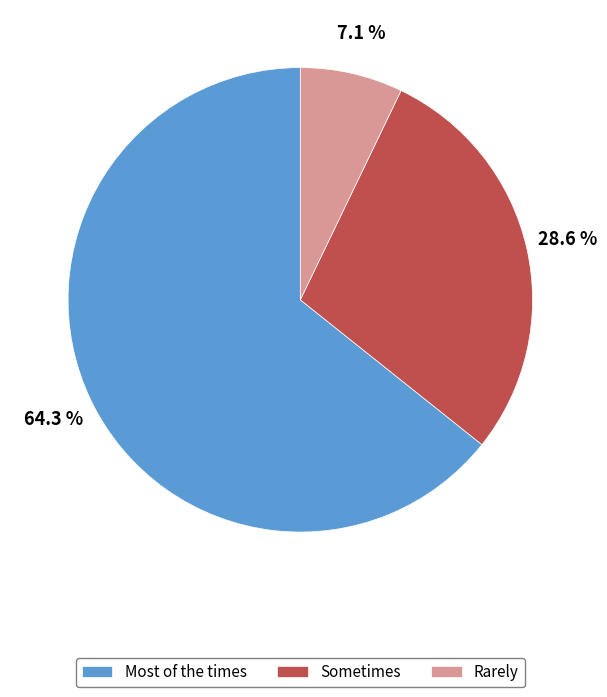

To the nearest percent, what portion does Sometimes represent?

29%